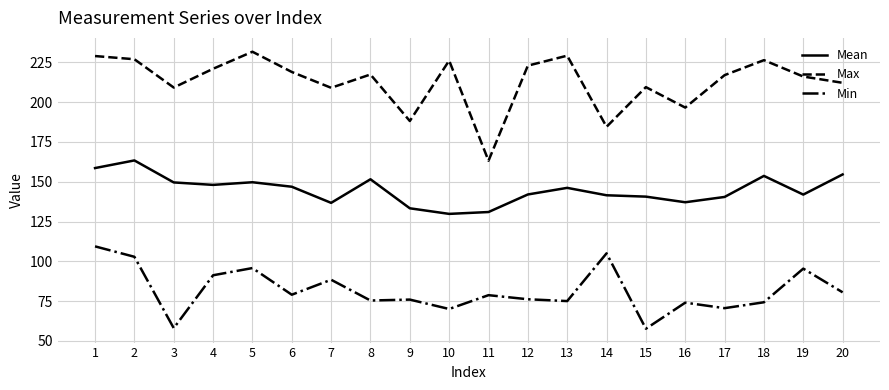

True or false: Min and Max intersect in this chart.

False